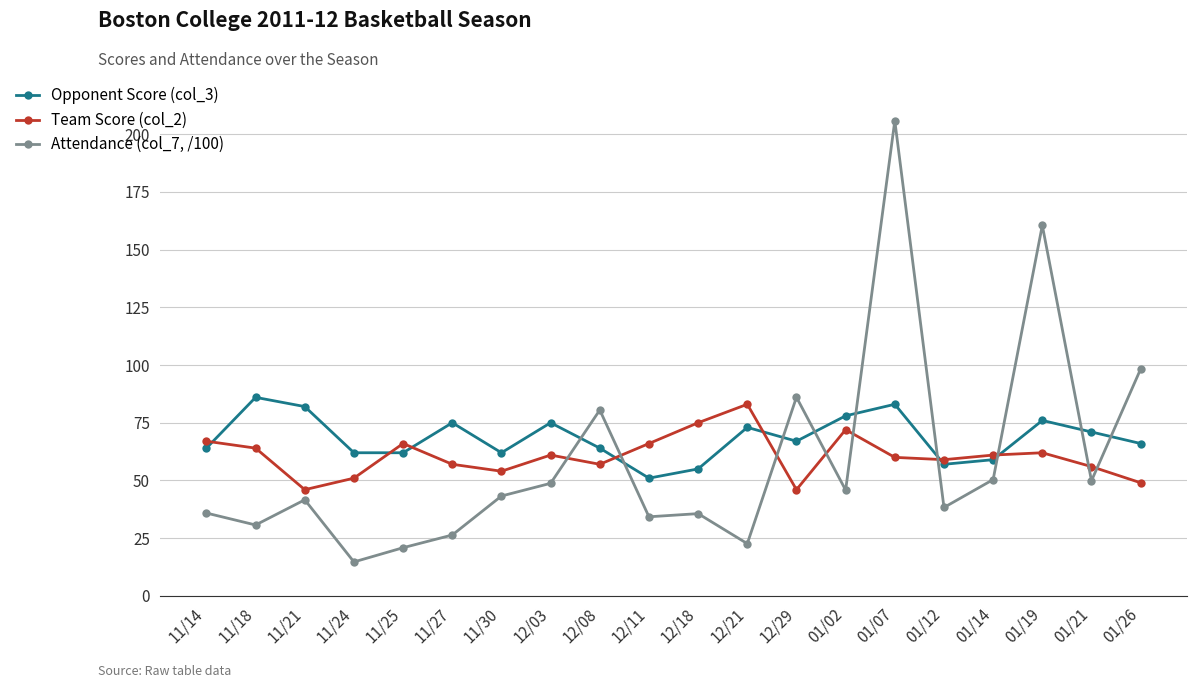

Where is the first local maximum for Opponent Score (col_3)?

11/18